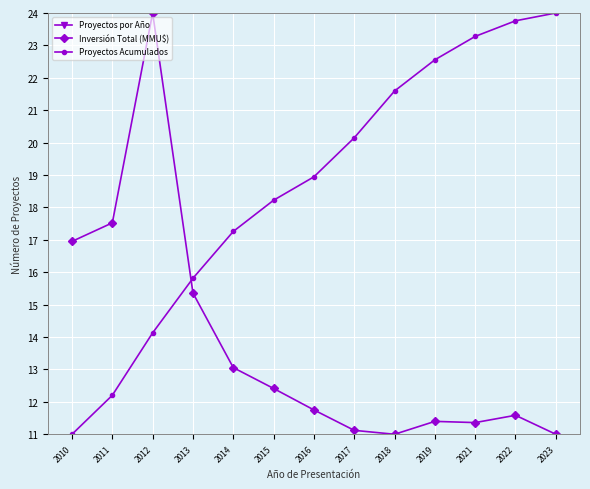

List the labels in order of Proyectos por Año value, largest first.

2012, 2013, 2014, 2018, 2011, 2017, 2015, 2019, 2010, 2016, 2021, 2022, 2023